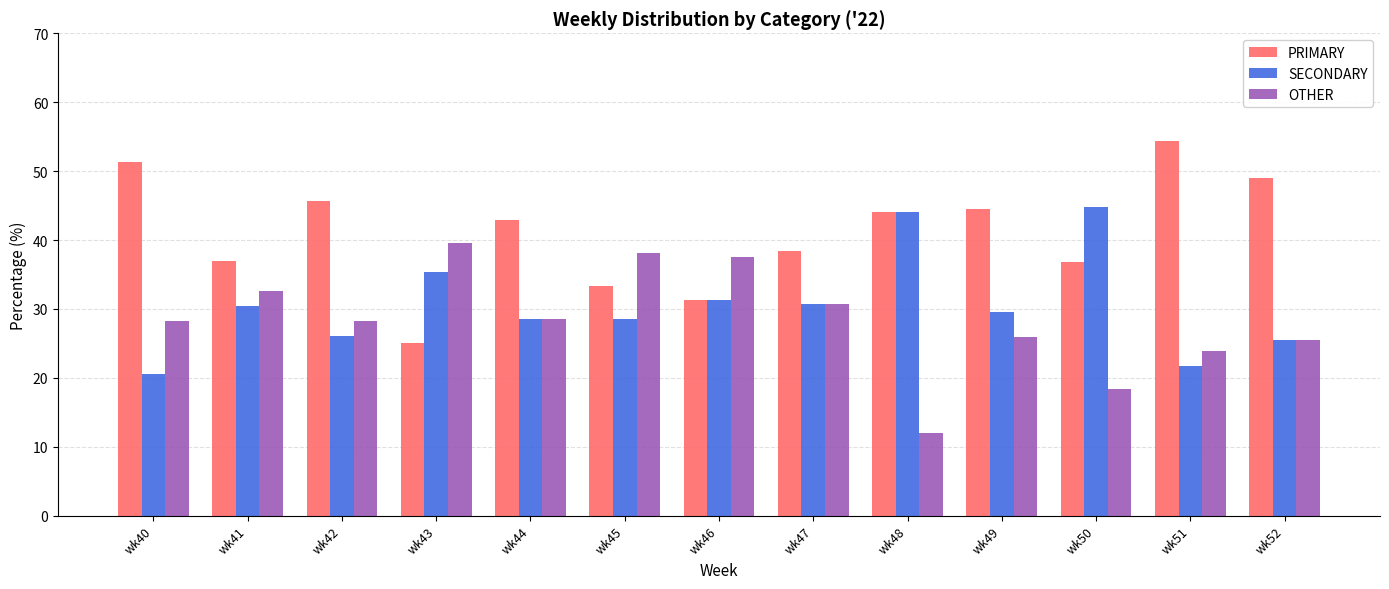

What is the difference between the highest and lowest values at wk48?

32.0